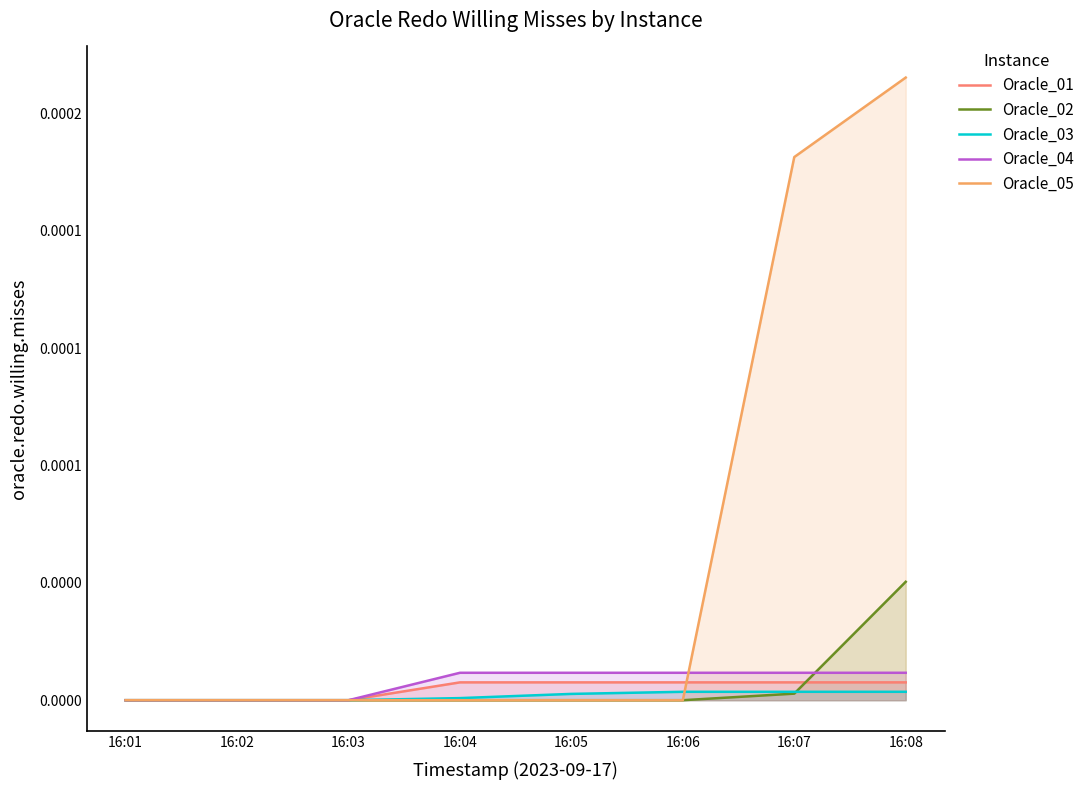

How many lines are shown in the chart?

5